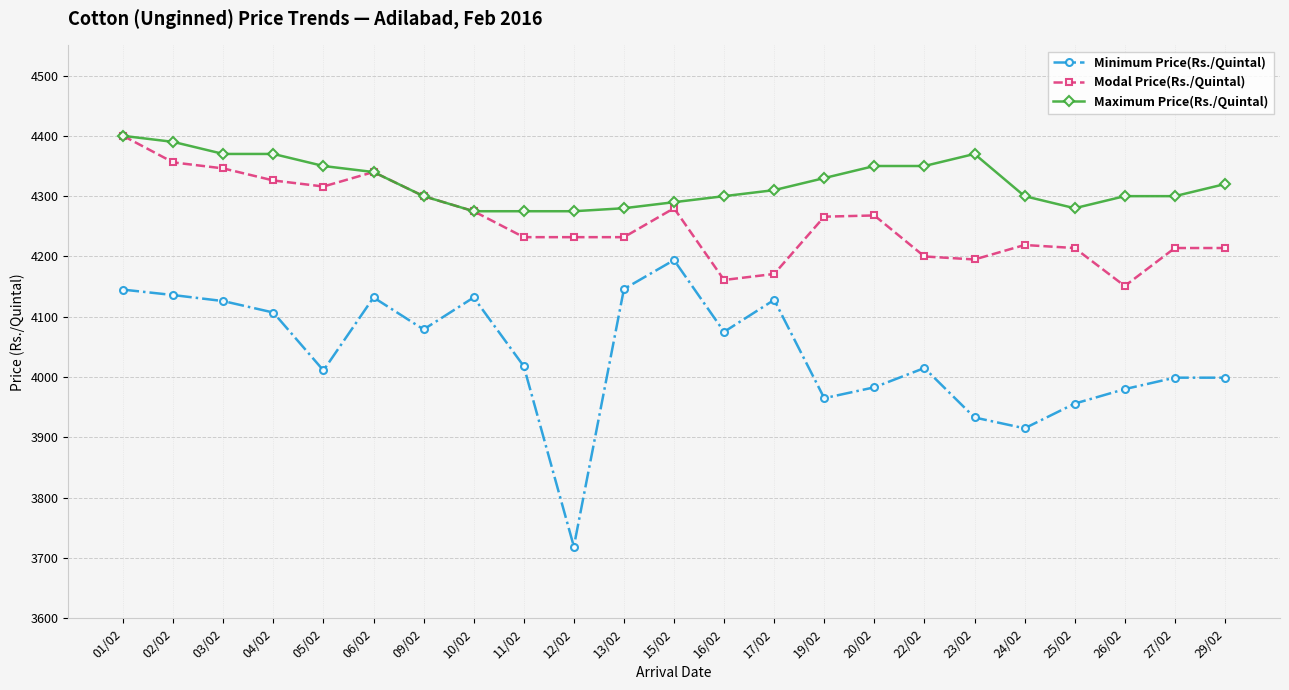

Rank the series by their average value, from lowest to highest.

Minimum Price(Rs./Quintal), Modal Price(Rs./Quintal), Maximum Price(Rs./Quintal)